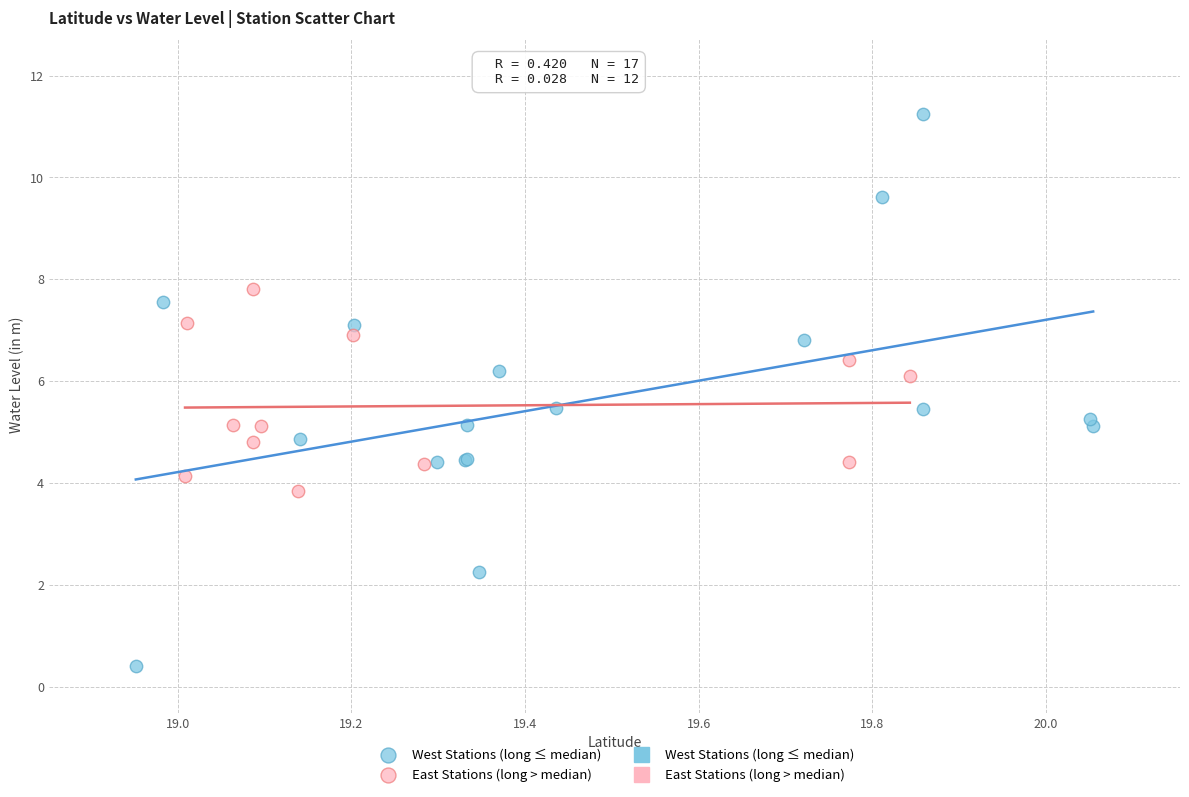

Which series contains the highest Y value?

West Stations (long ≤ median)